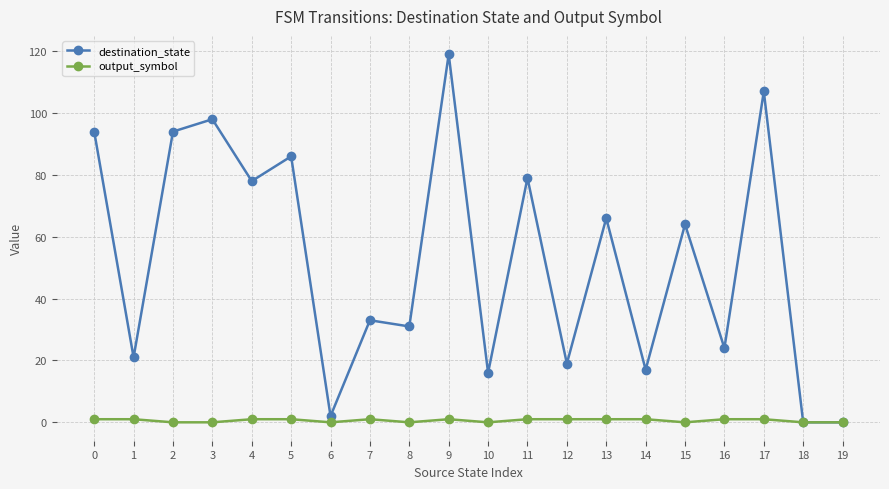

At which category does destination_state reach its first local valley?

1